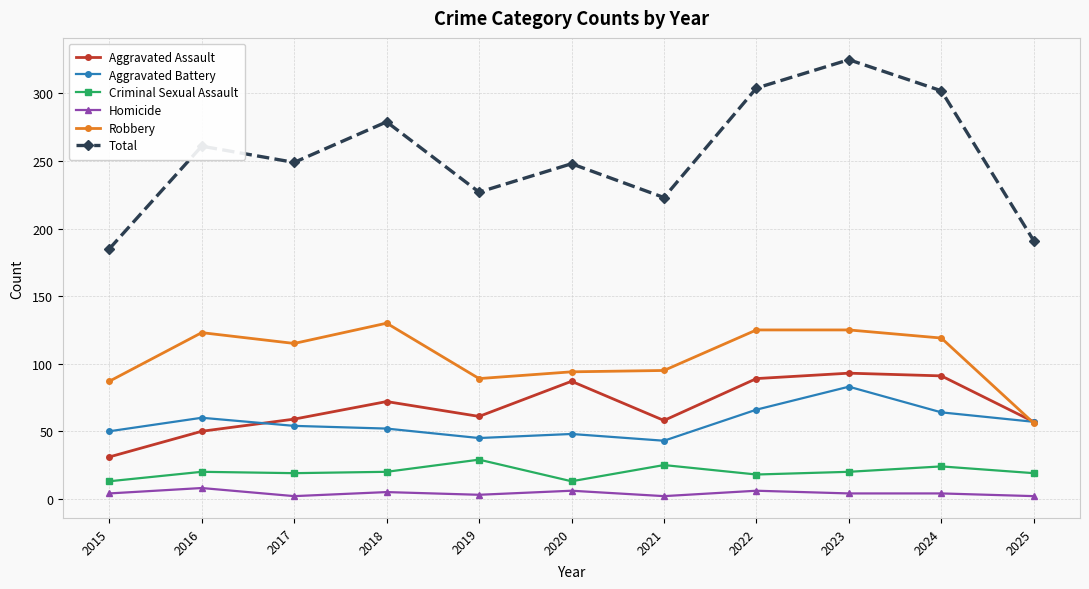

What is the difference between the maximum and minimum values in the Criminal Sexual Assault series?

16